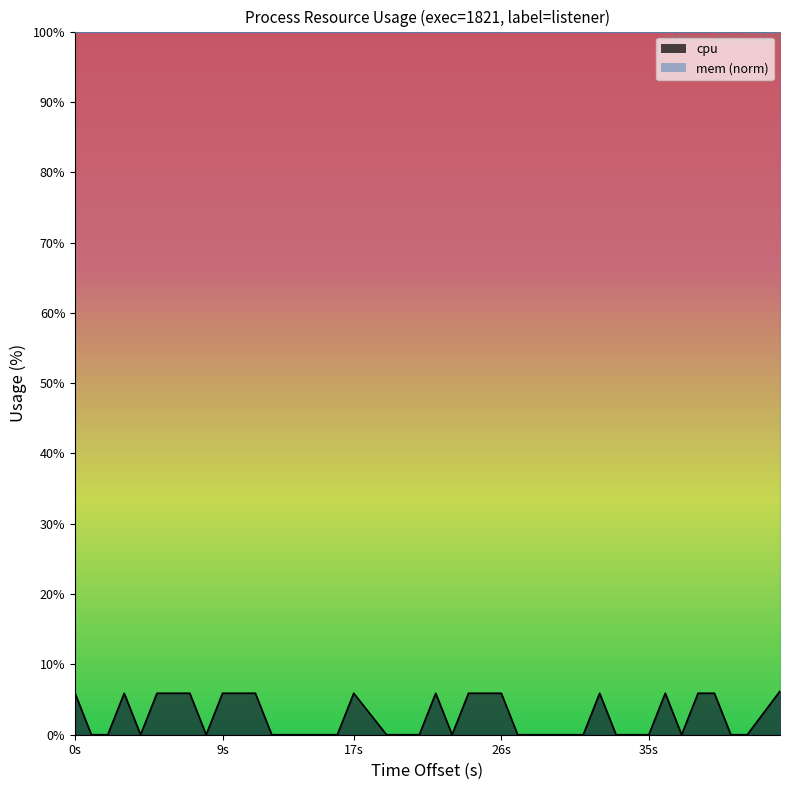

How many values are between 0 and 5?

23